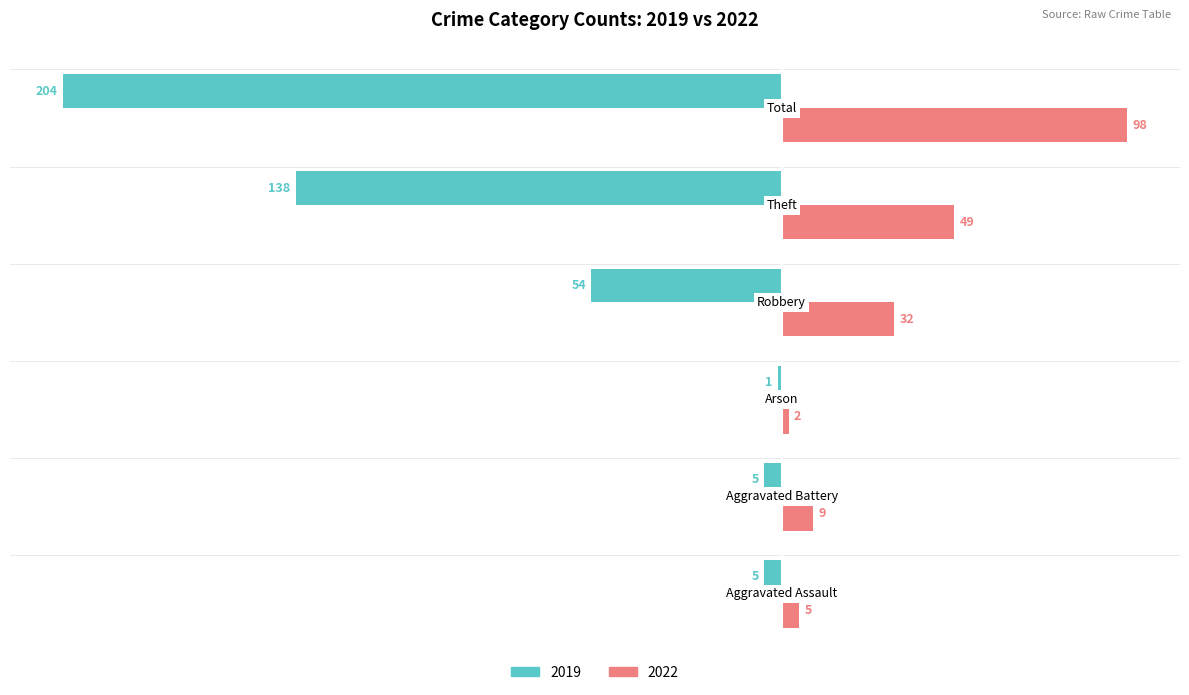

Which series has the largest range (max minus min)?

2019